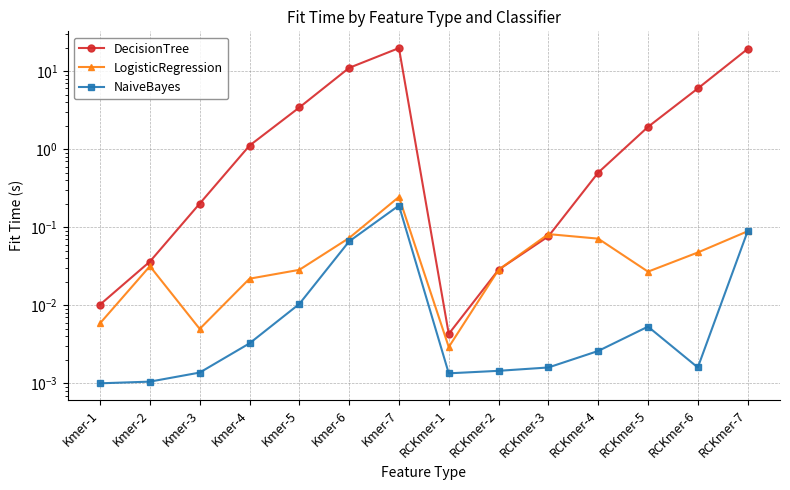

At how many categories does at least one series exceed 2?

5